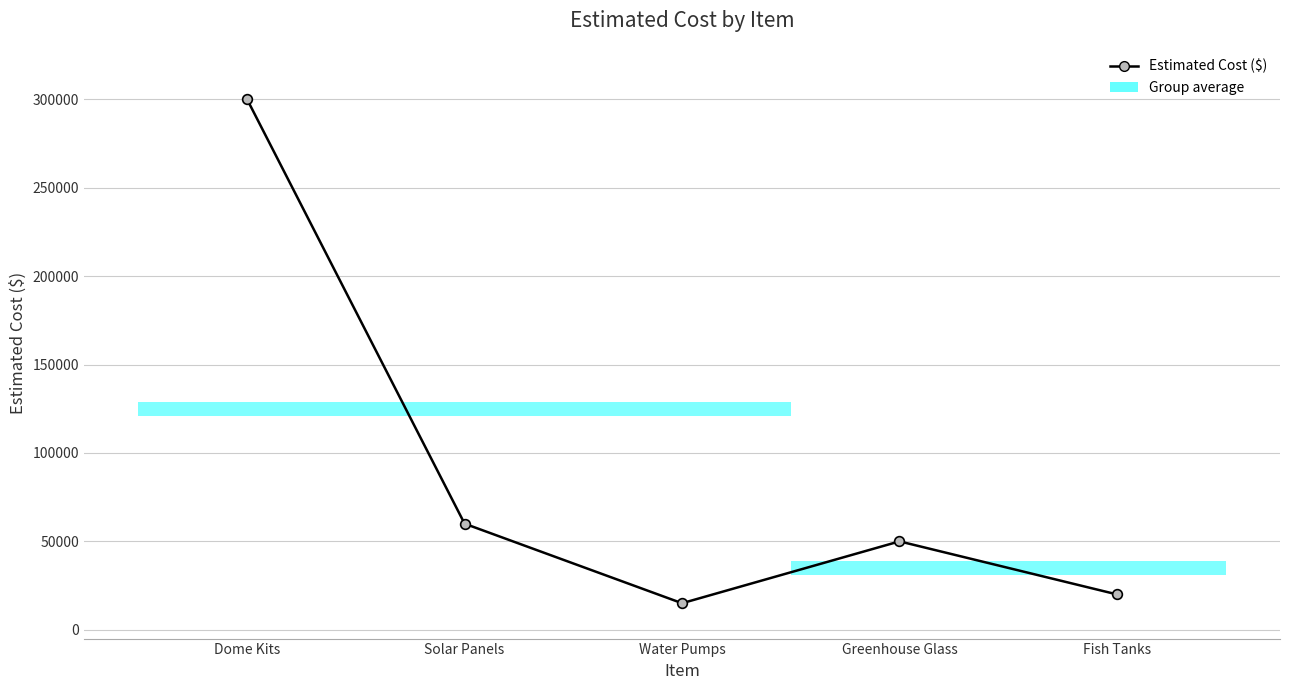

What position from the right is Dome Kits?

5